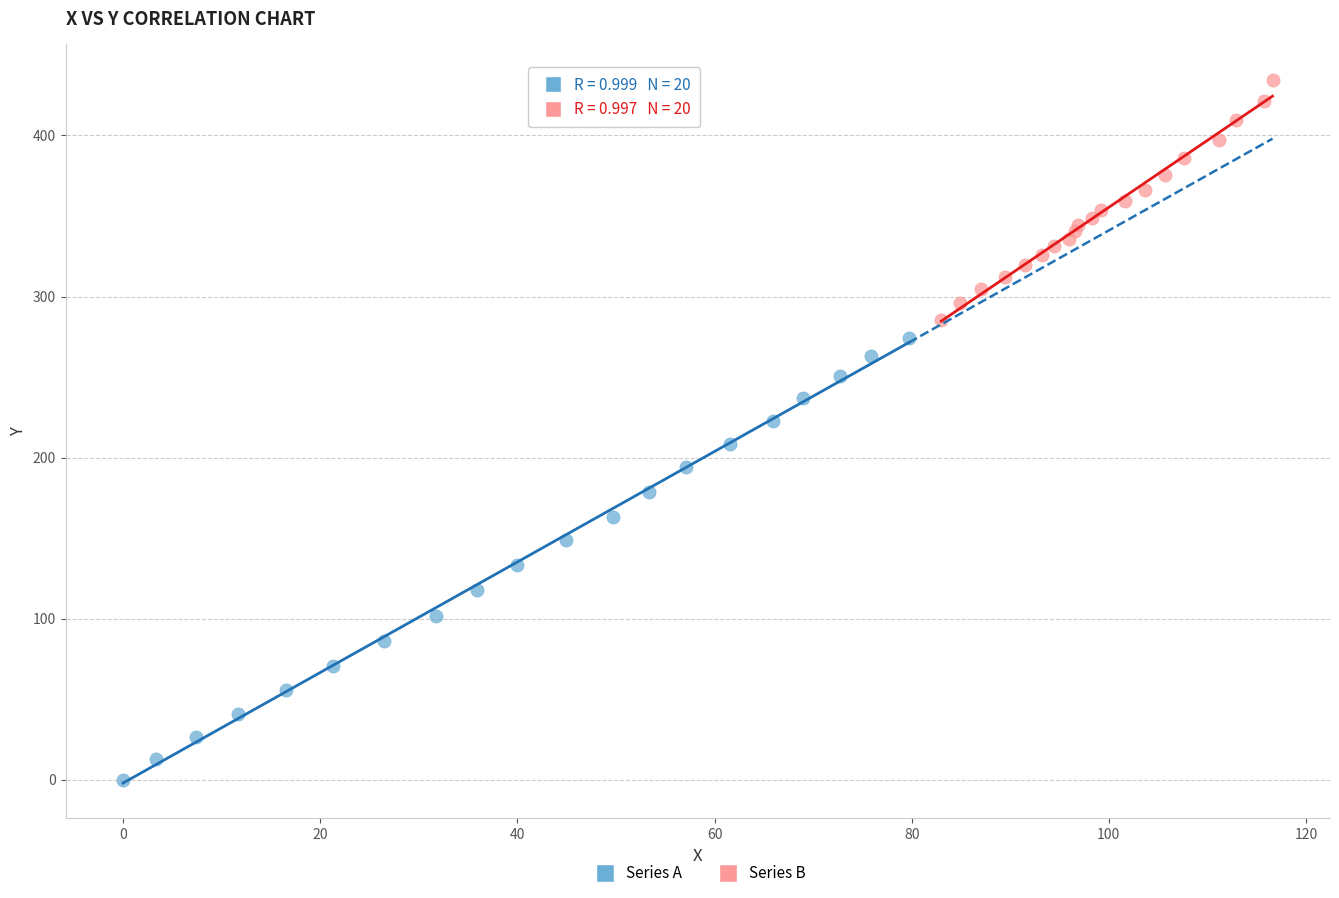

What are all the series names shown in the legend?

Series A, Series B